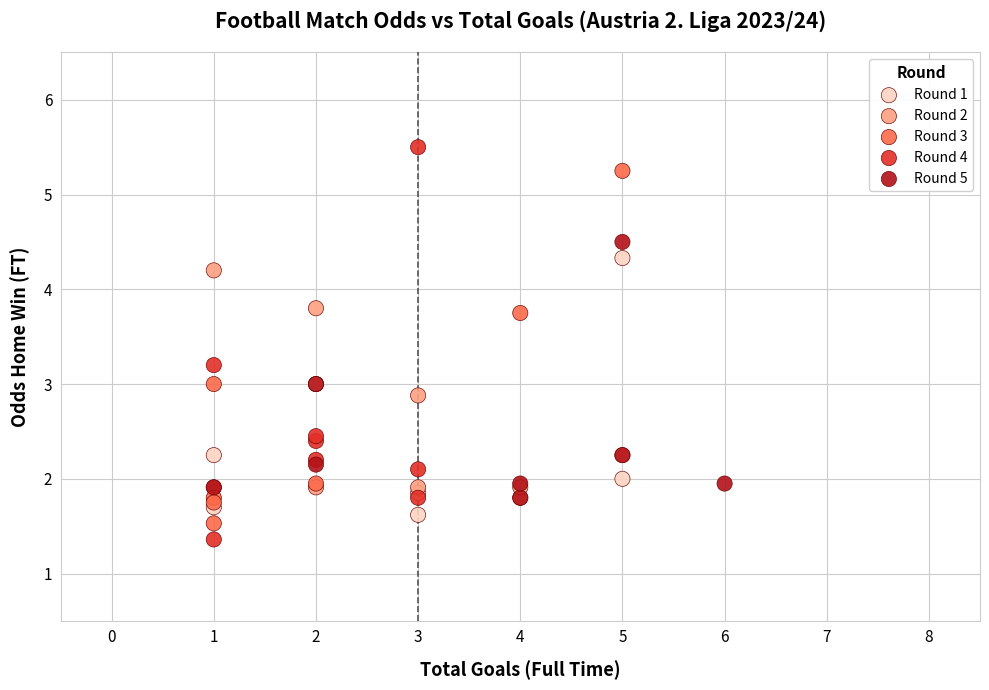

Which series reaches the maximum Y coordinate?

Round 4